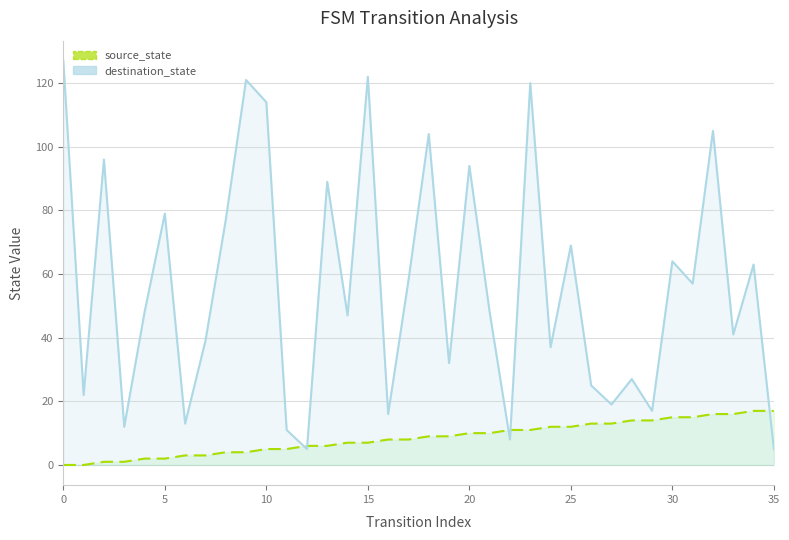

At how many categories does at least one series exceed 47?

19